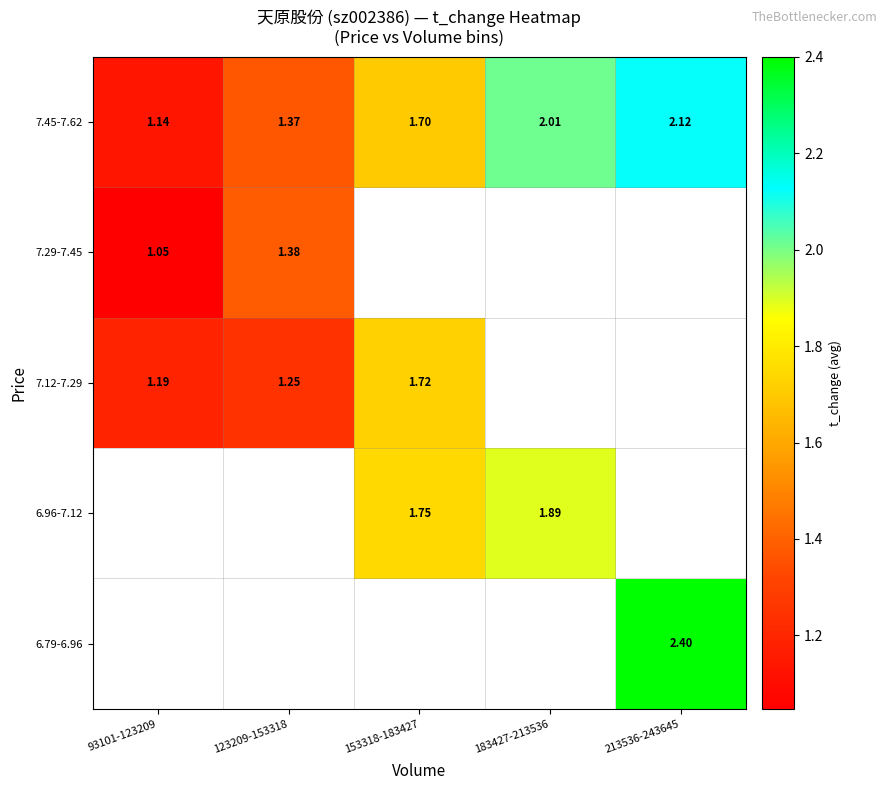

What is the minimum value shown in the chart?

1.0